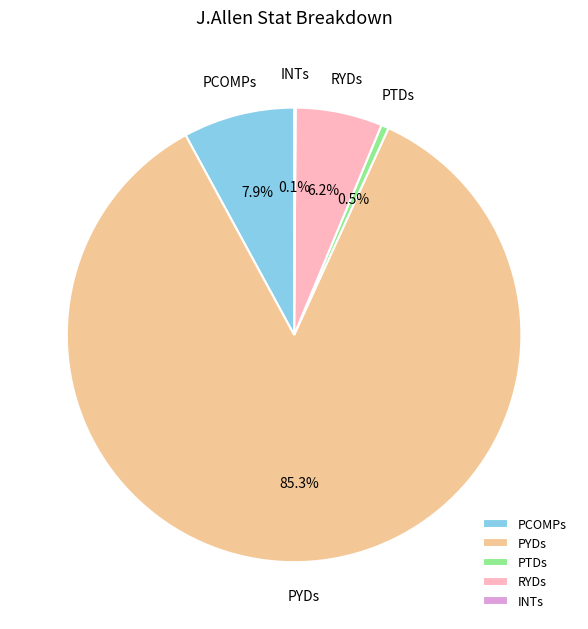

What is the largest slice in the pie chart?

PYDs